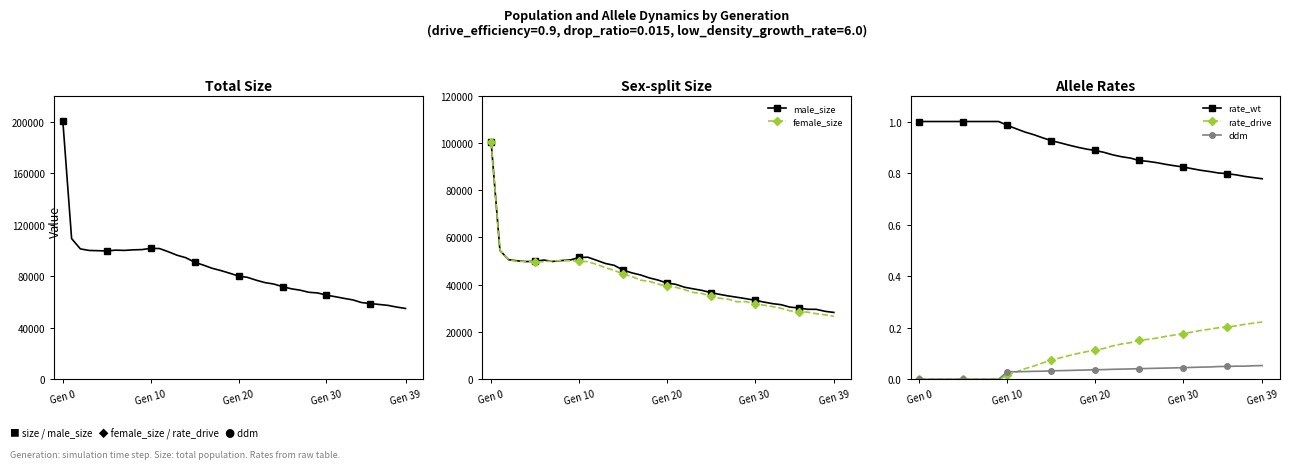

At which label is rate_drive closest to 0?

Gen 0